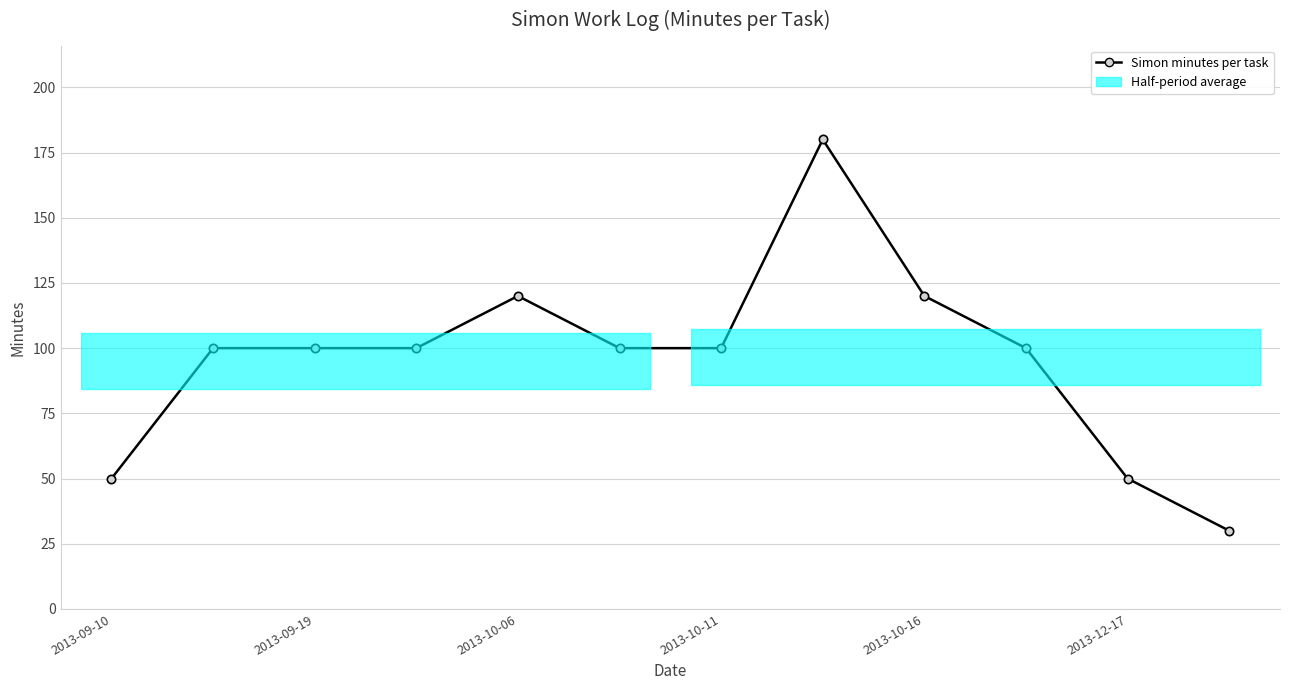

What is the difference between the values at 2013-10-06 and 2013-10-11?

20